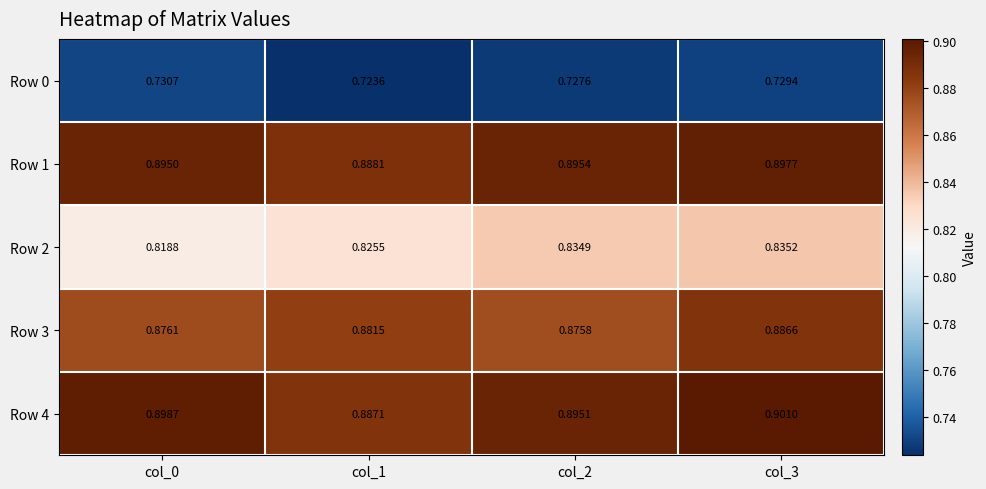

How many data points does each series have?

4